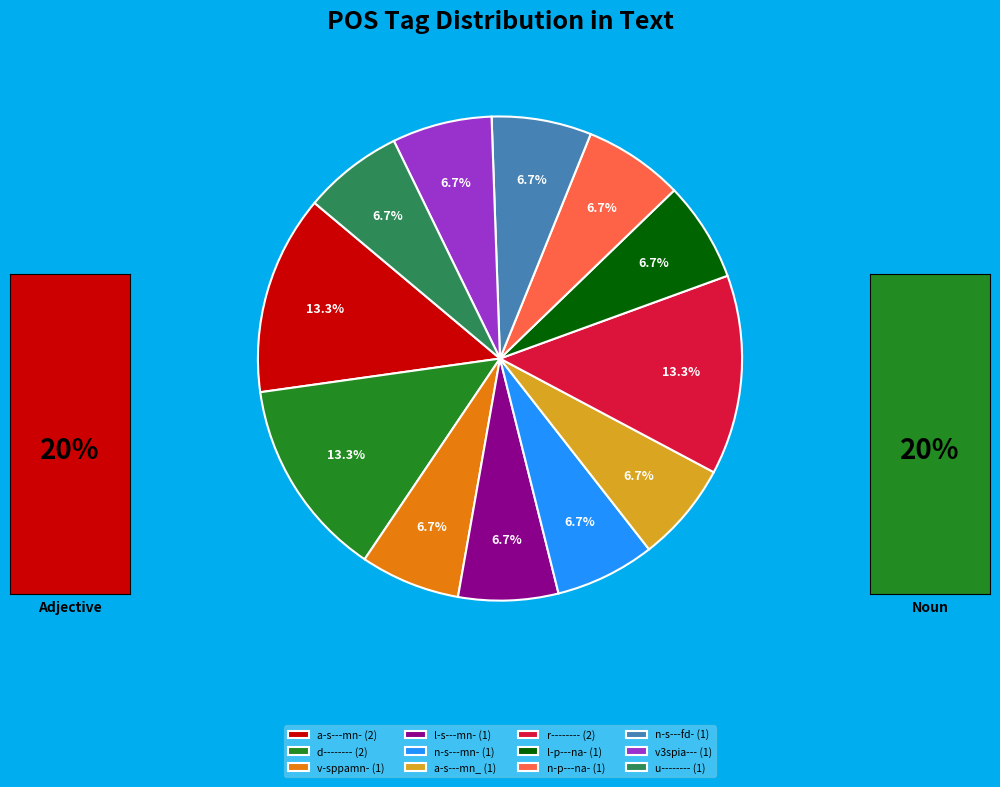

The l-p---na- slice represents 7% of the pie. True or false?

True